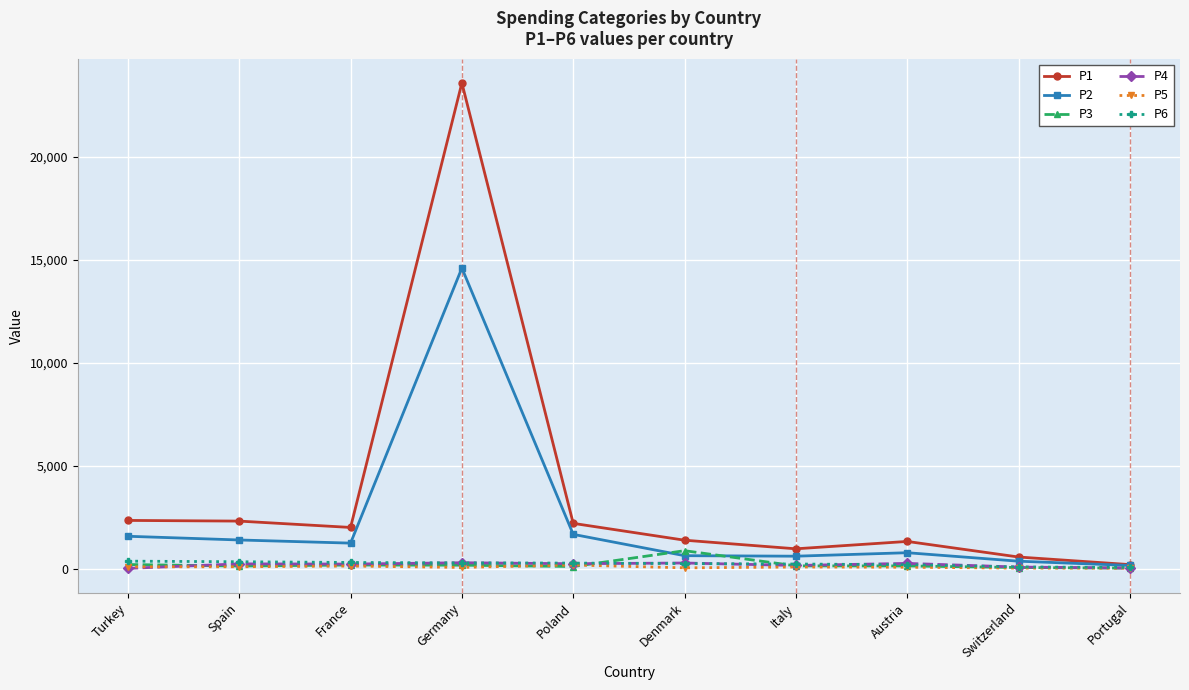

Which series has the largest range (max minus min)?

P1